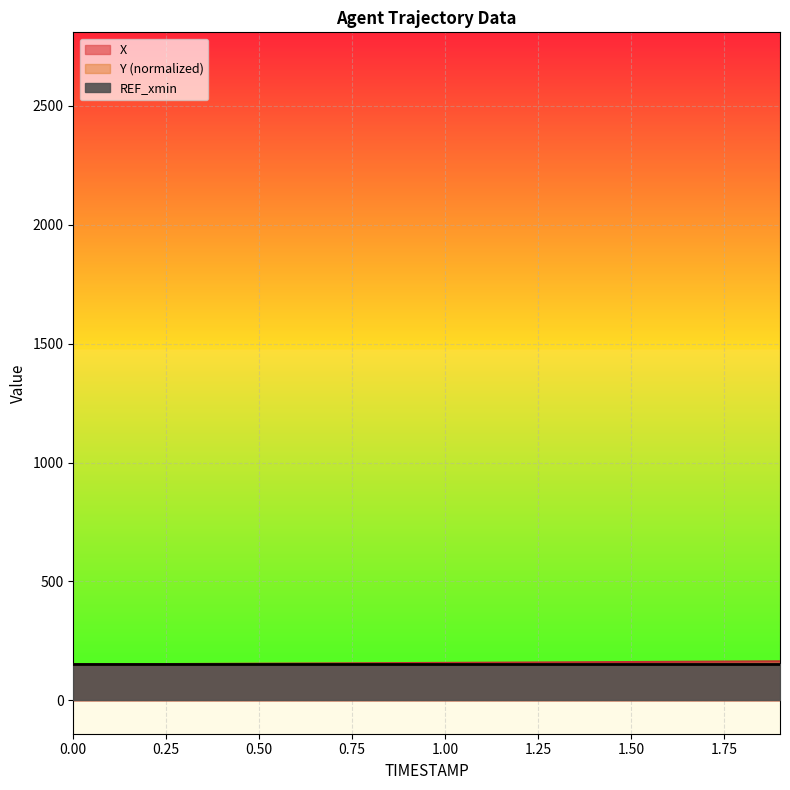

What is the label of the 13th point from the left?

1.2